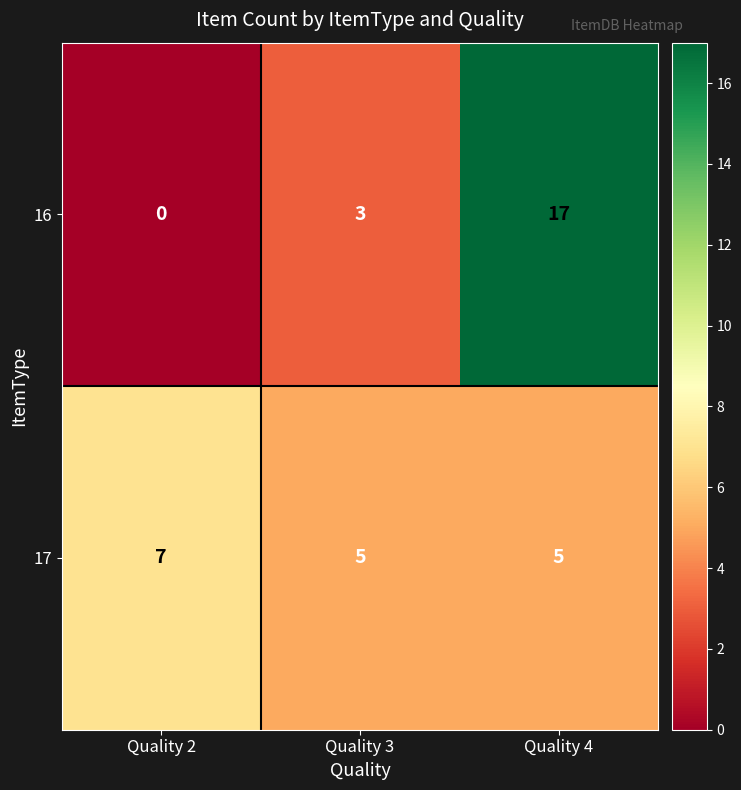

True or false: 16 has a value of 5 at Quality 3.

False